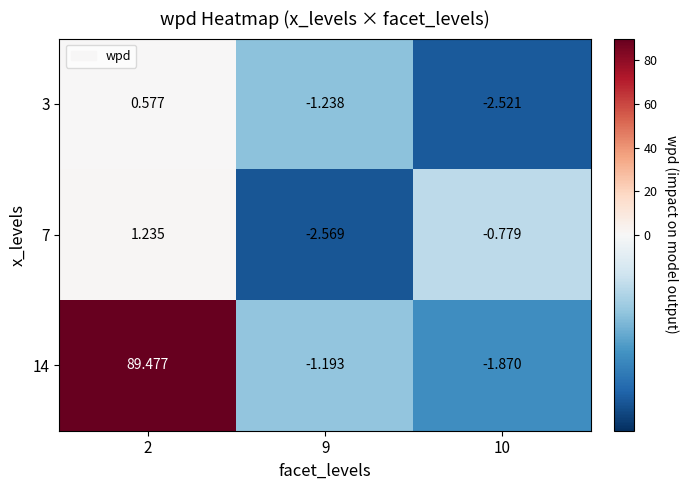

How many positive values does the 14 series have?

1